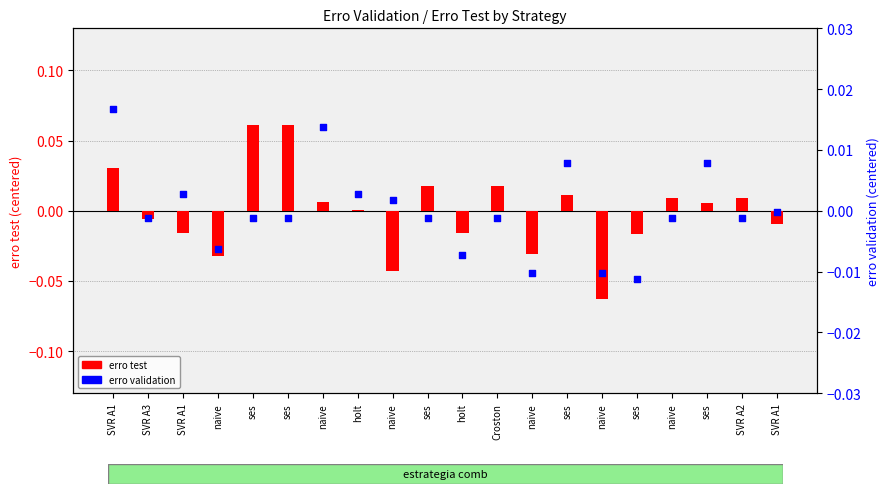

At how many categories does at least one series exceed 0?

13